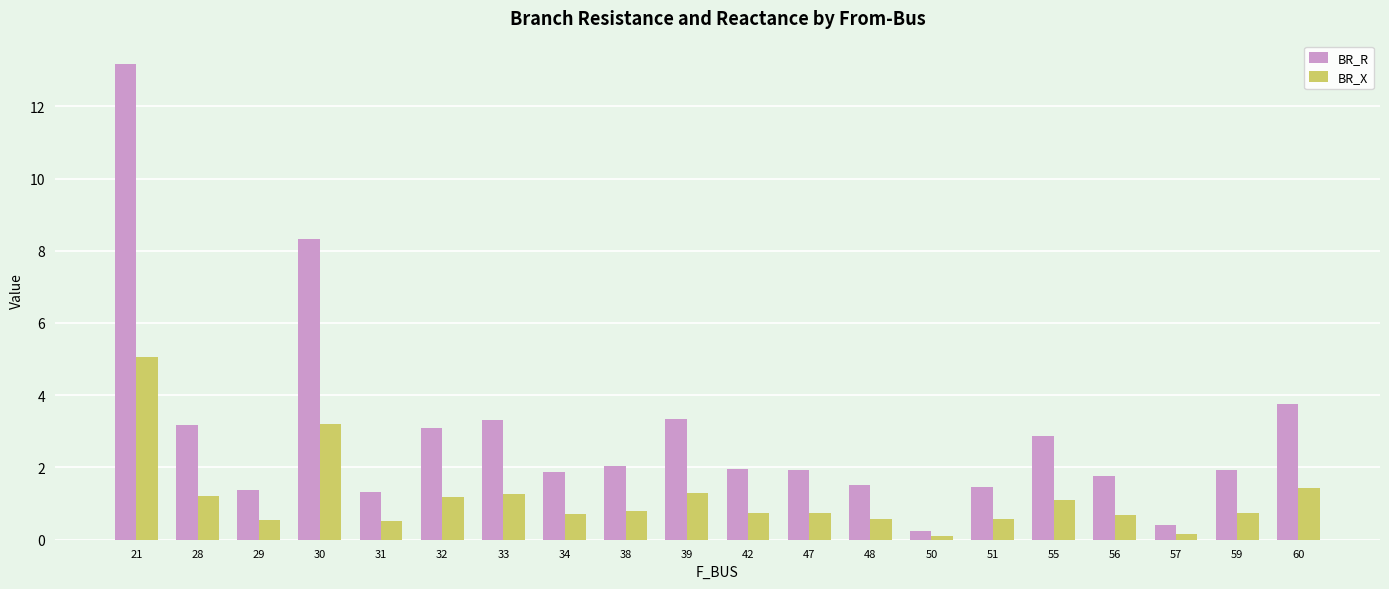

How many data points does each series have?

20